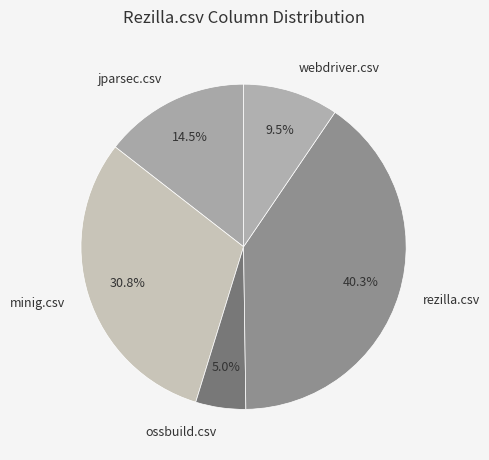

To the nearest percent, what is the combined percentage of jparsec.csv and minig.csv?

45%